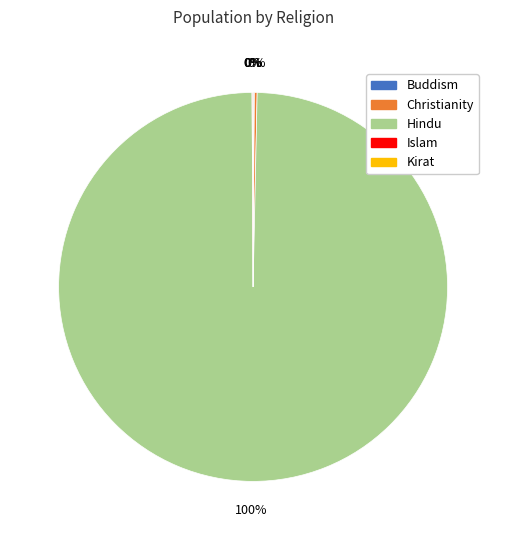

Which category has the biggest portion of the pie?

Hindu